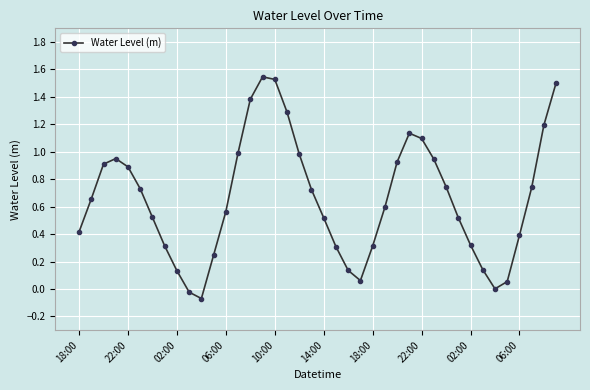

How many points are lower than both their immediate neighbors (excluding endpoints)?

3